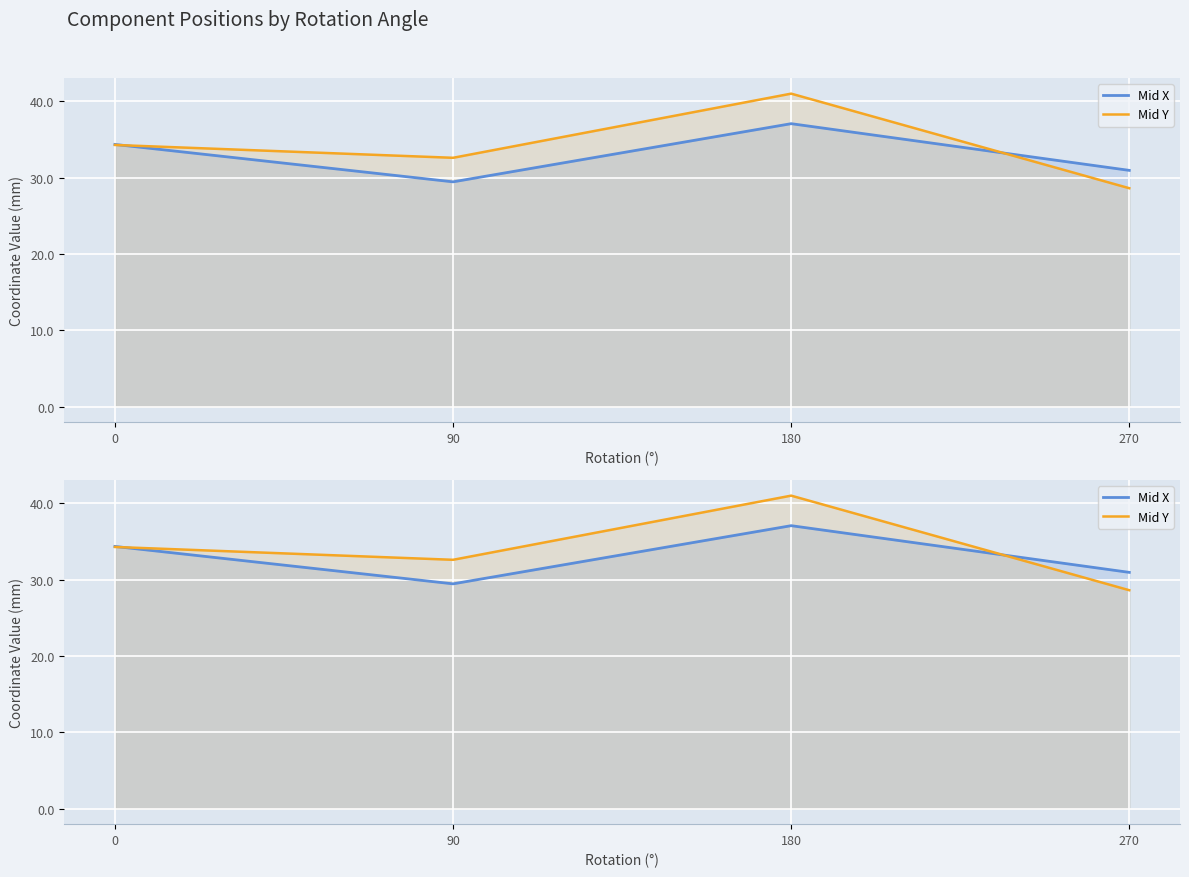

In Mid X, how many points are lower than both neighbors (excluding endpoints)?

1